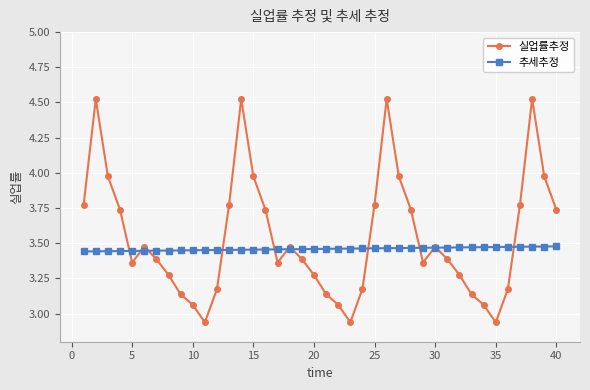

After their last crossing, which series has the higher values: 추세추정 or 실업률추정?

실업률추정